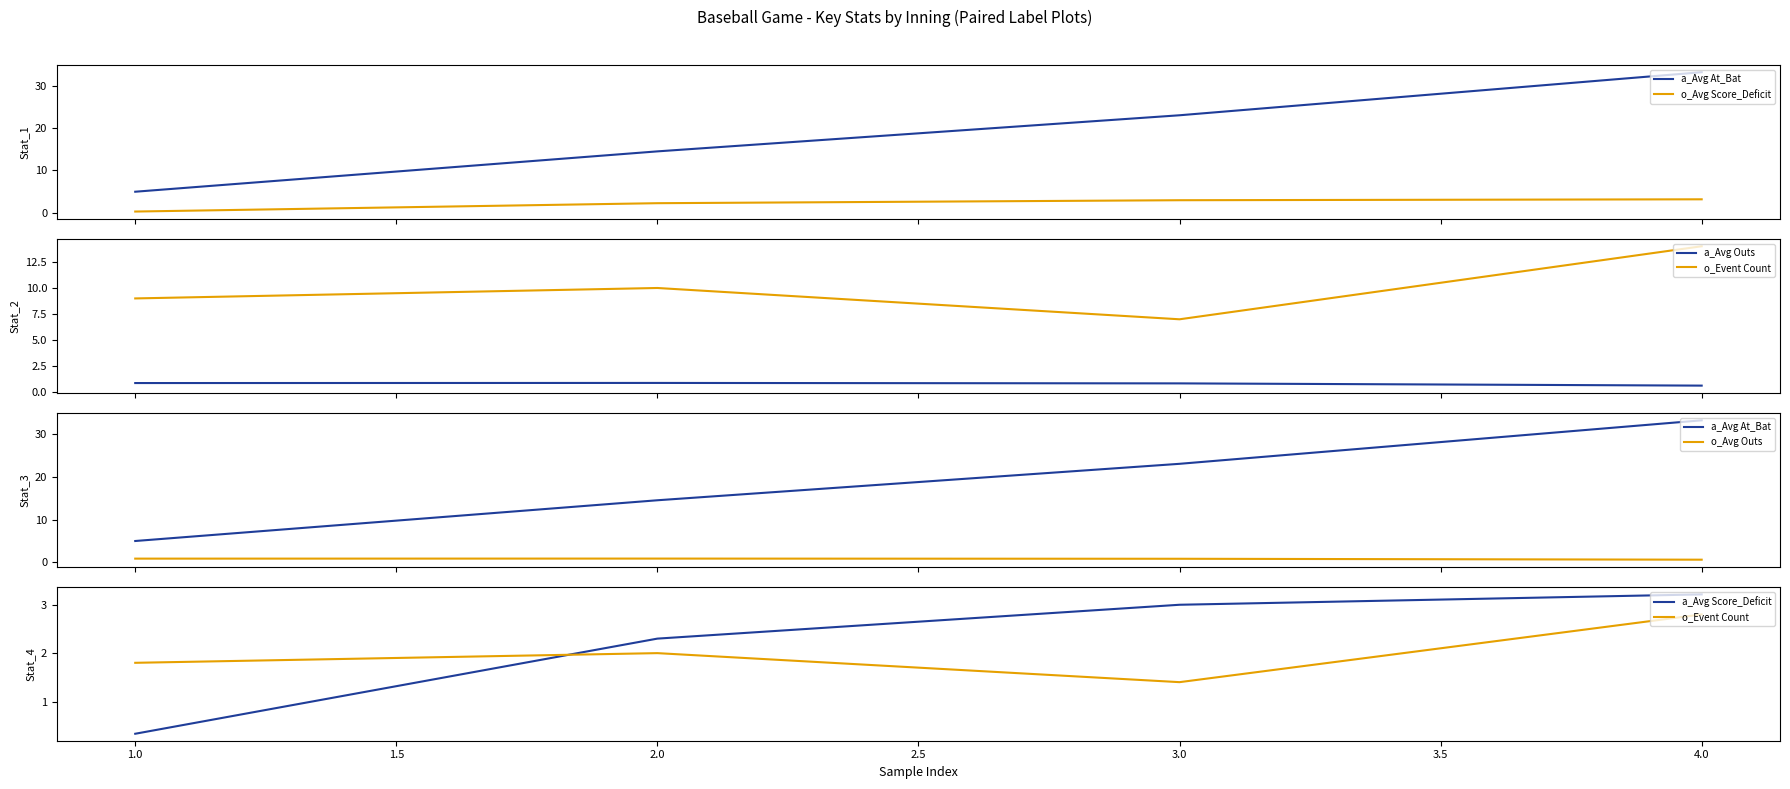

What is the minimum value for a_Avg Score_Deficit?

0.3